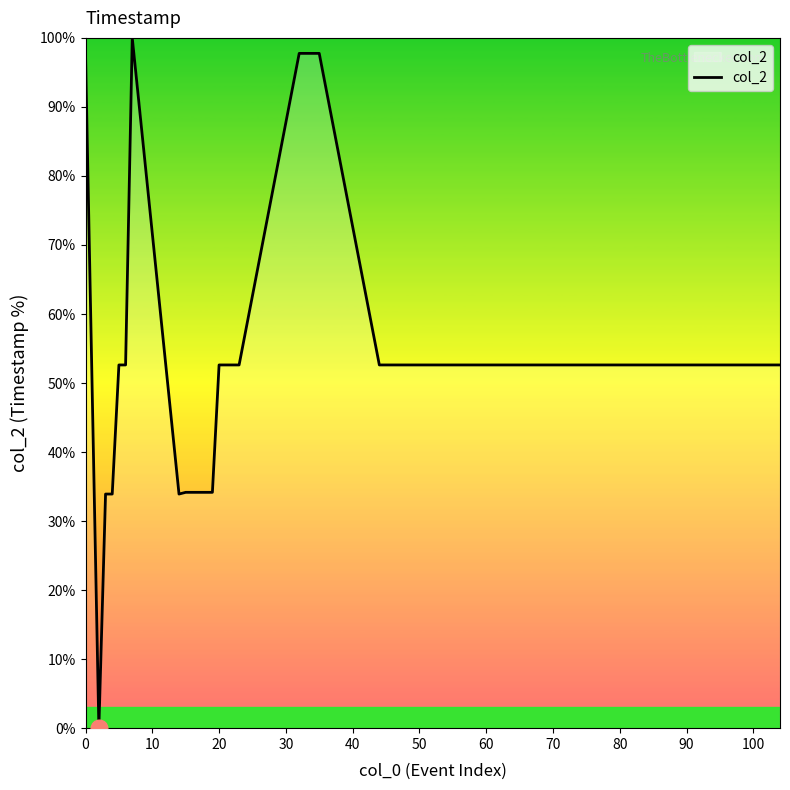

How many lines are shown in the chart?

1